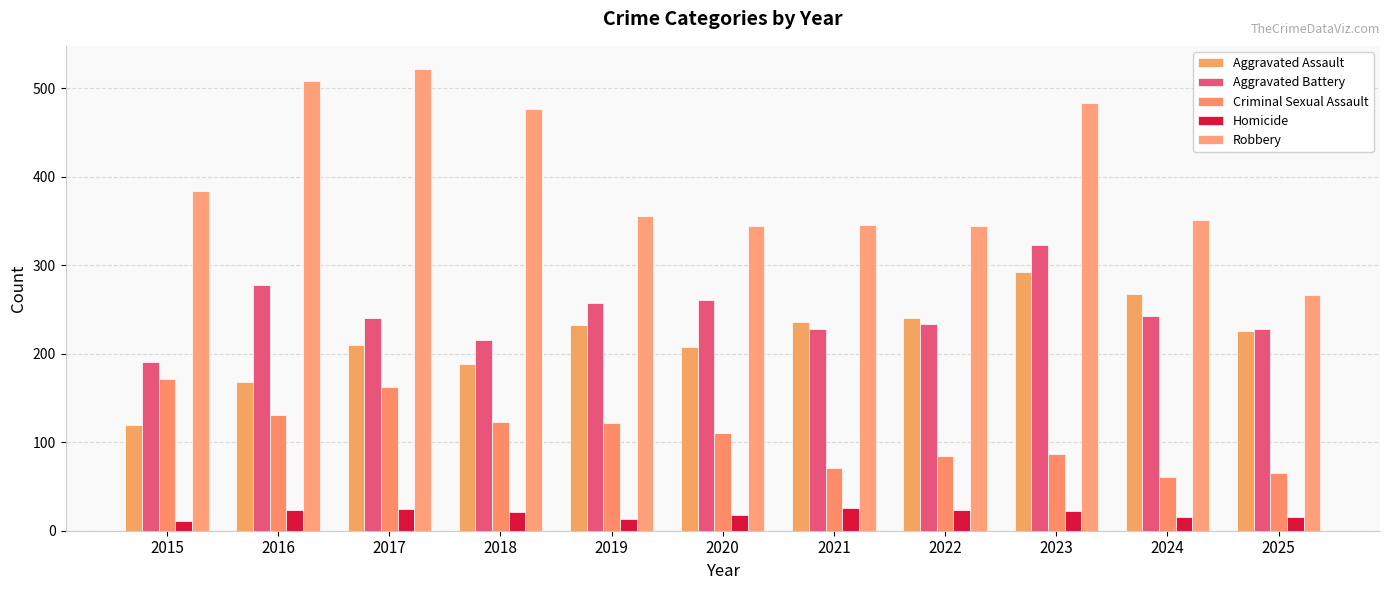

Which series has the largest range (max minus min)?

Robbery